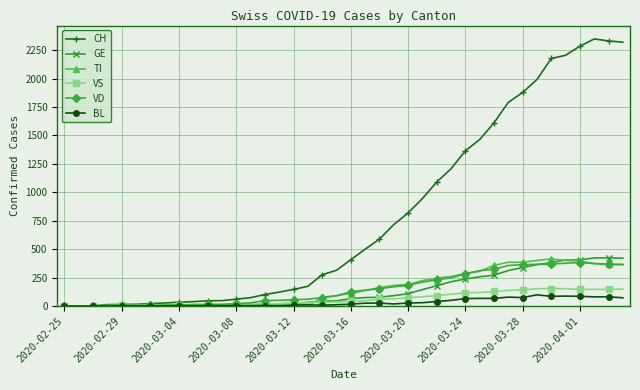

Which series has the largest total across all categories?

CH